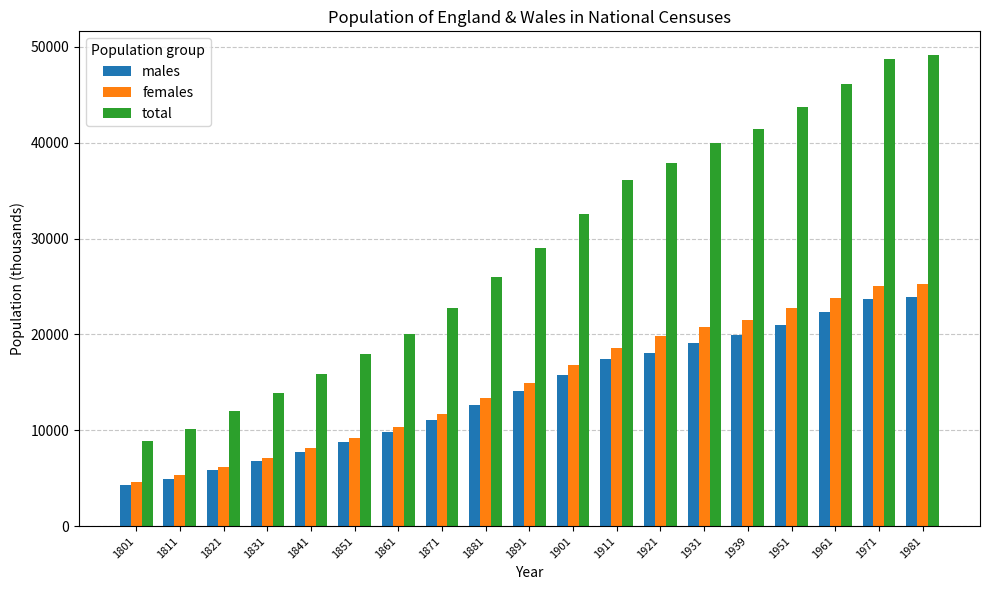

What is the lowest value of the total series?

8893